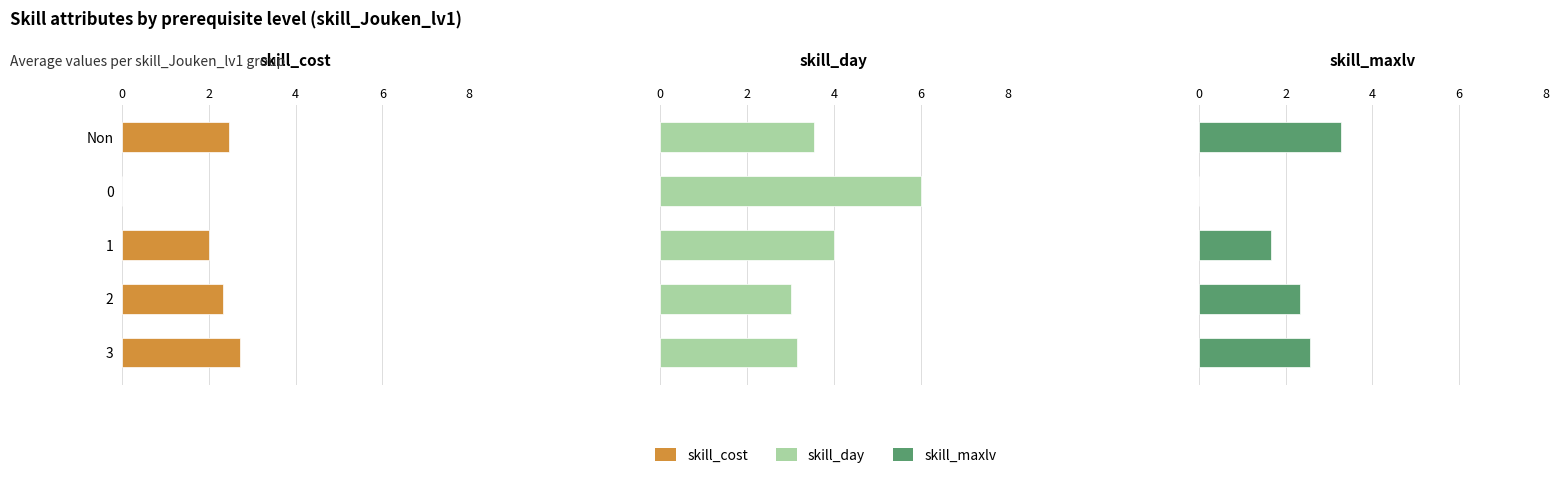

Reading left to right, list all the values displayed in this chart.

skill_cost: 2.5	0.0	2.0	2.3	2.7
skill_day: 3.5	6.0	4.0	3.0	3.1
skill_maxlv: 3.3	0.0	1.7	2.3	2.6